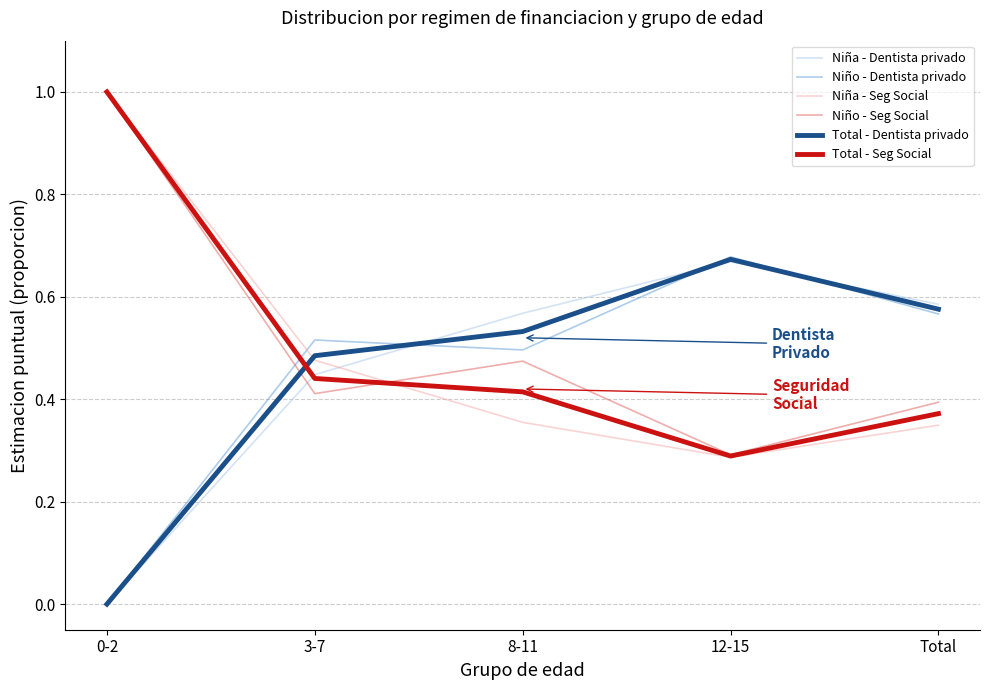

Rank the categories by Total - Seg Social value from lowest to highest.

12-15, Total, 8-11, 3-7, 0-2